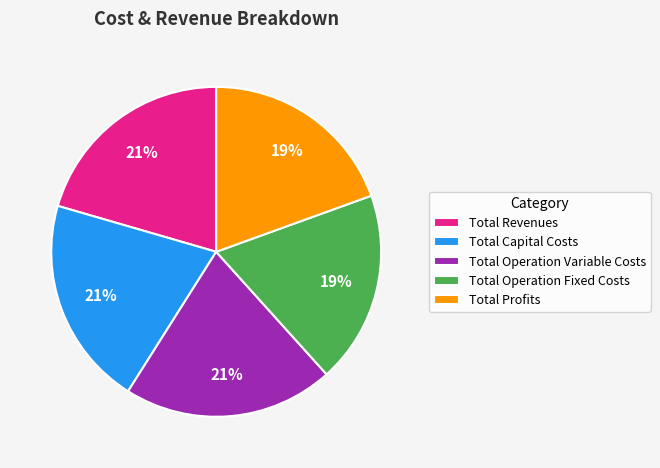

Is it true that Total Operation Variable Costs is 11% of the pie?

False